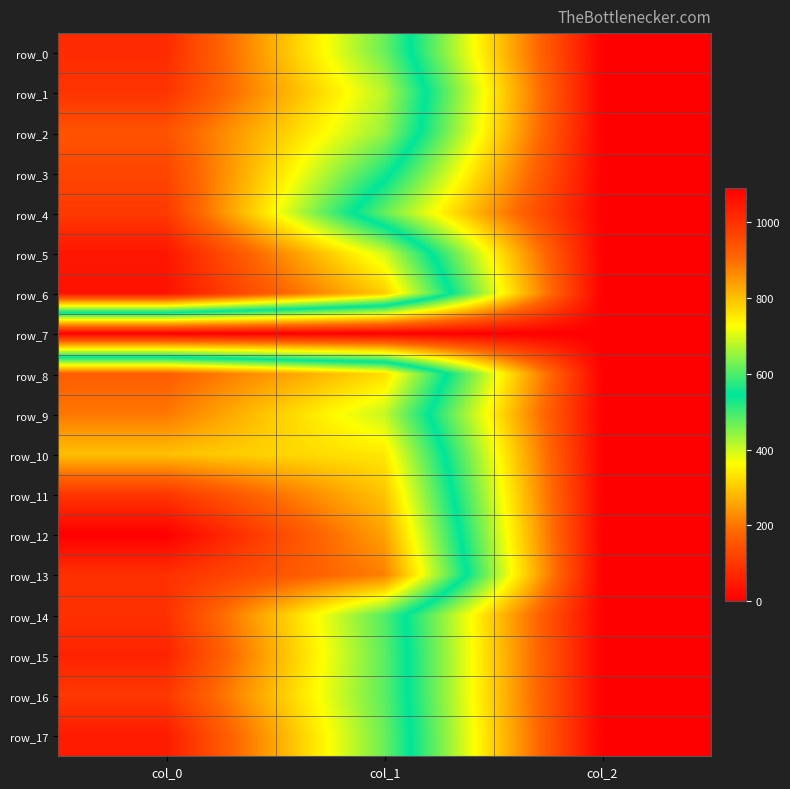

The value of row_0 at col_2 is 2.0. True or false?

True